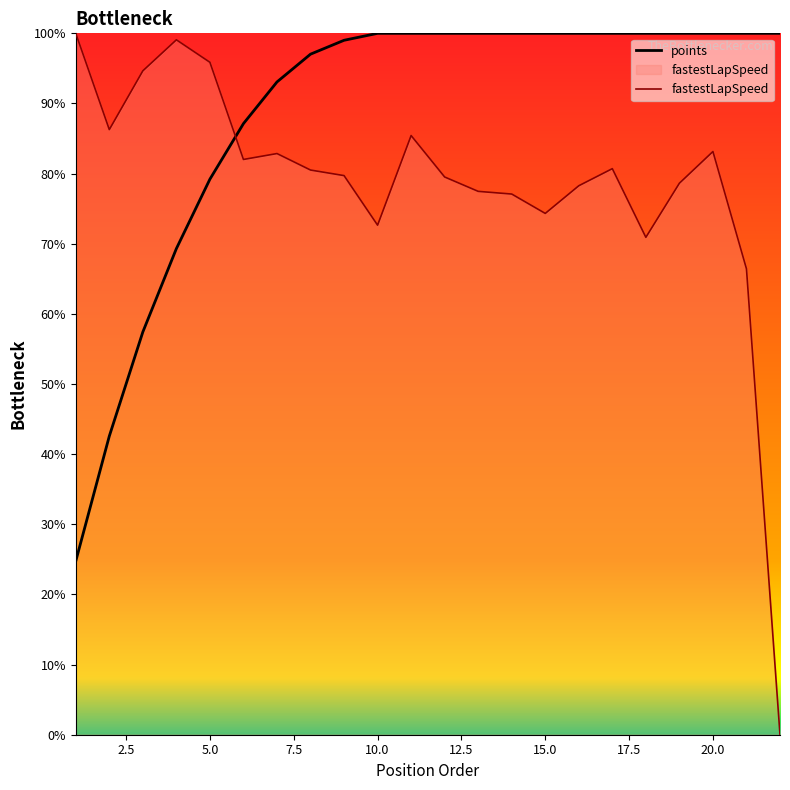

What is the lowest value of the points series?

24.8